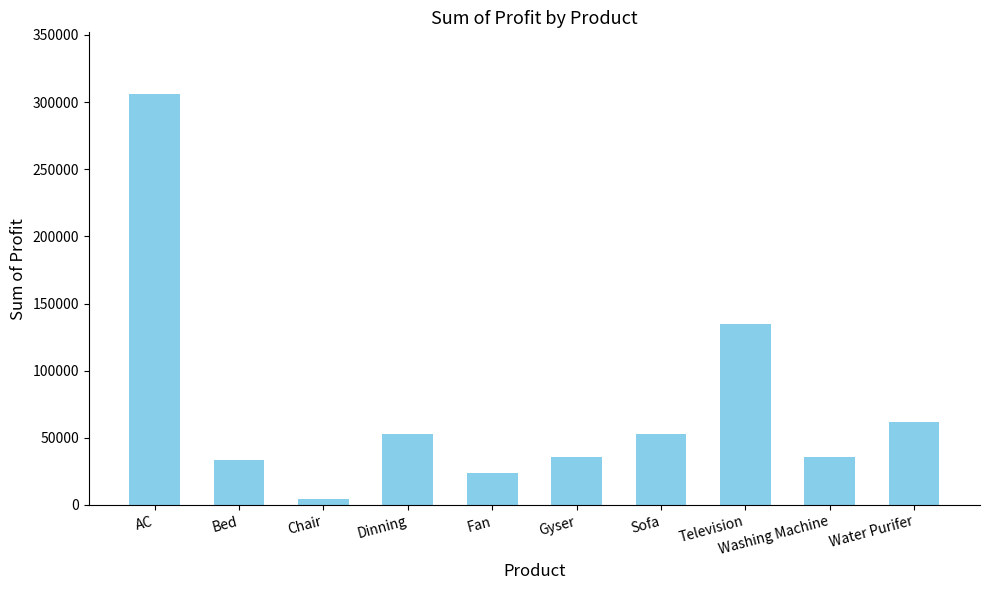

How many categories are shown in the chart?

10